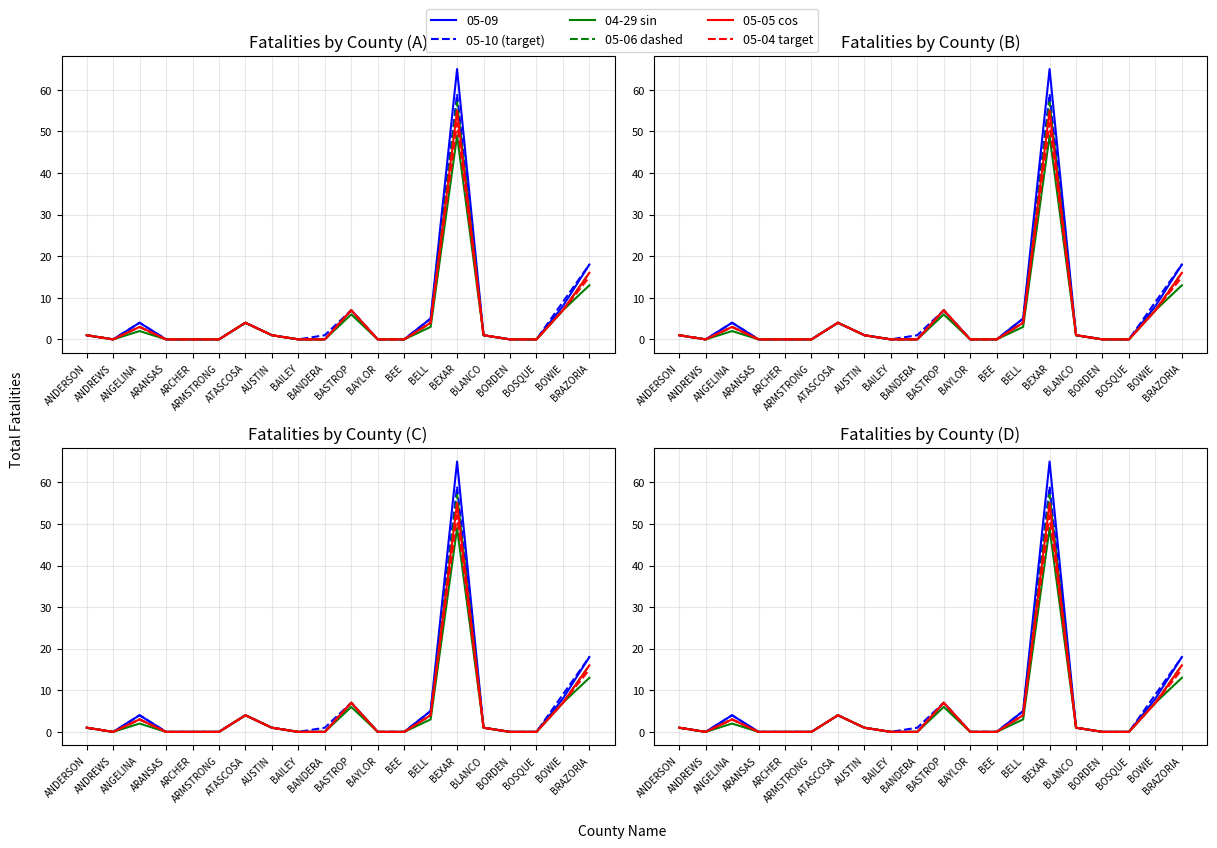

What are all the series names shown in the legend?

05-10 (target), 04-29 sin, 05-06 dashed, 05-05 cos, 05-04 target